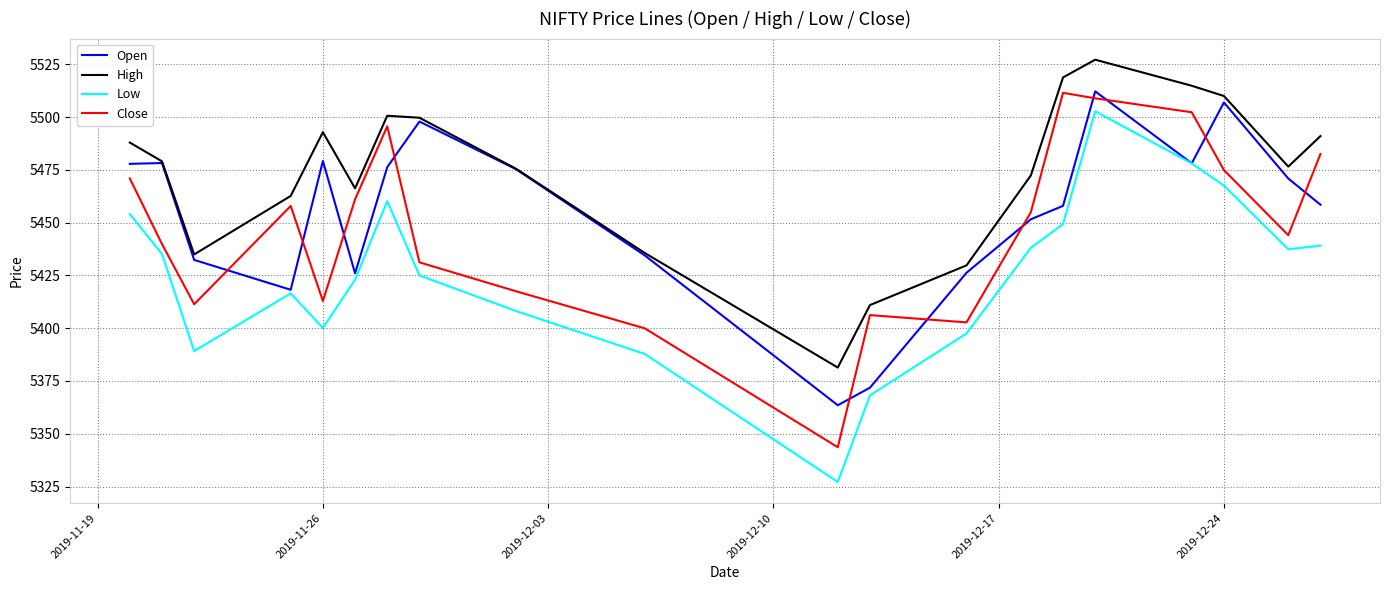

What is the lowest value of the Open series?

5363.5